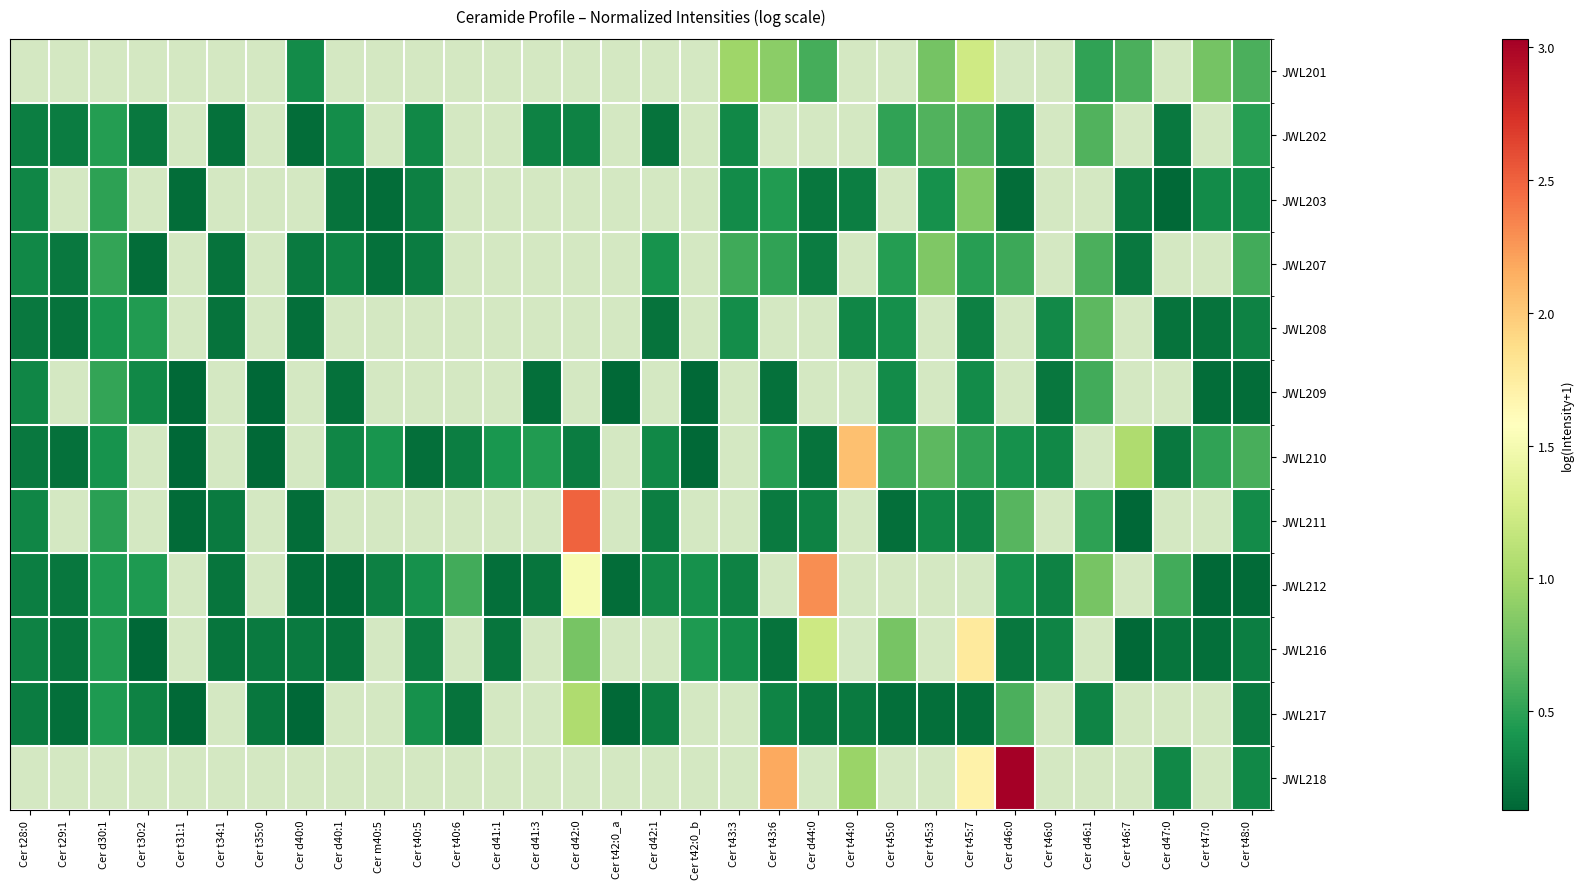

At Cer t45:3, list the series in order from largest to smallest.

JWL207, JWL201, JWL202, JWL208, JWL209, JWL210, JWL211, JWL212, JWL216, JWL217, JWL218, JWL203